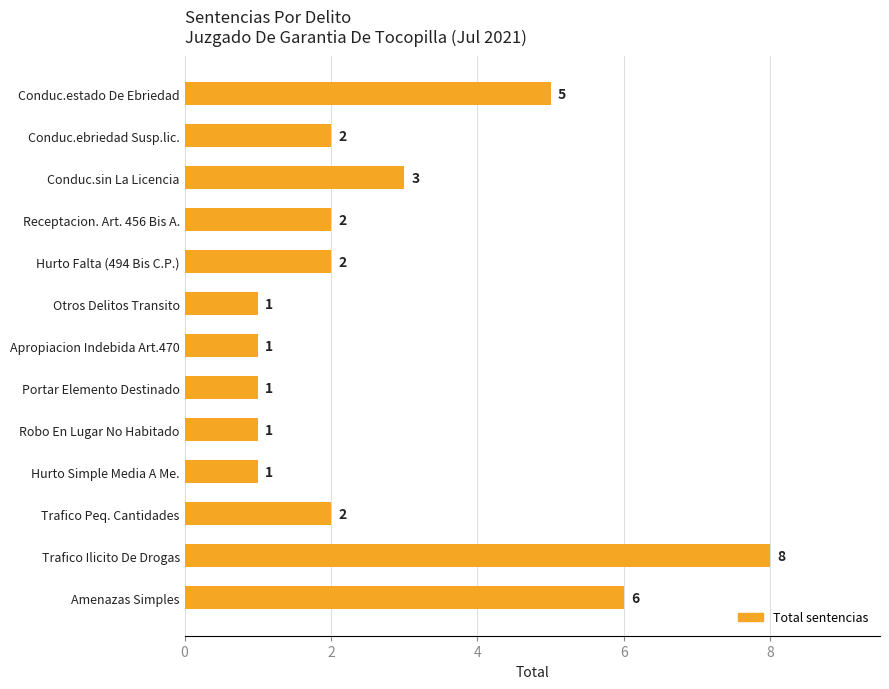

What is the label of the 3rd bar from the bottom?

Trafico Peq. Cantidades